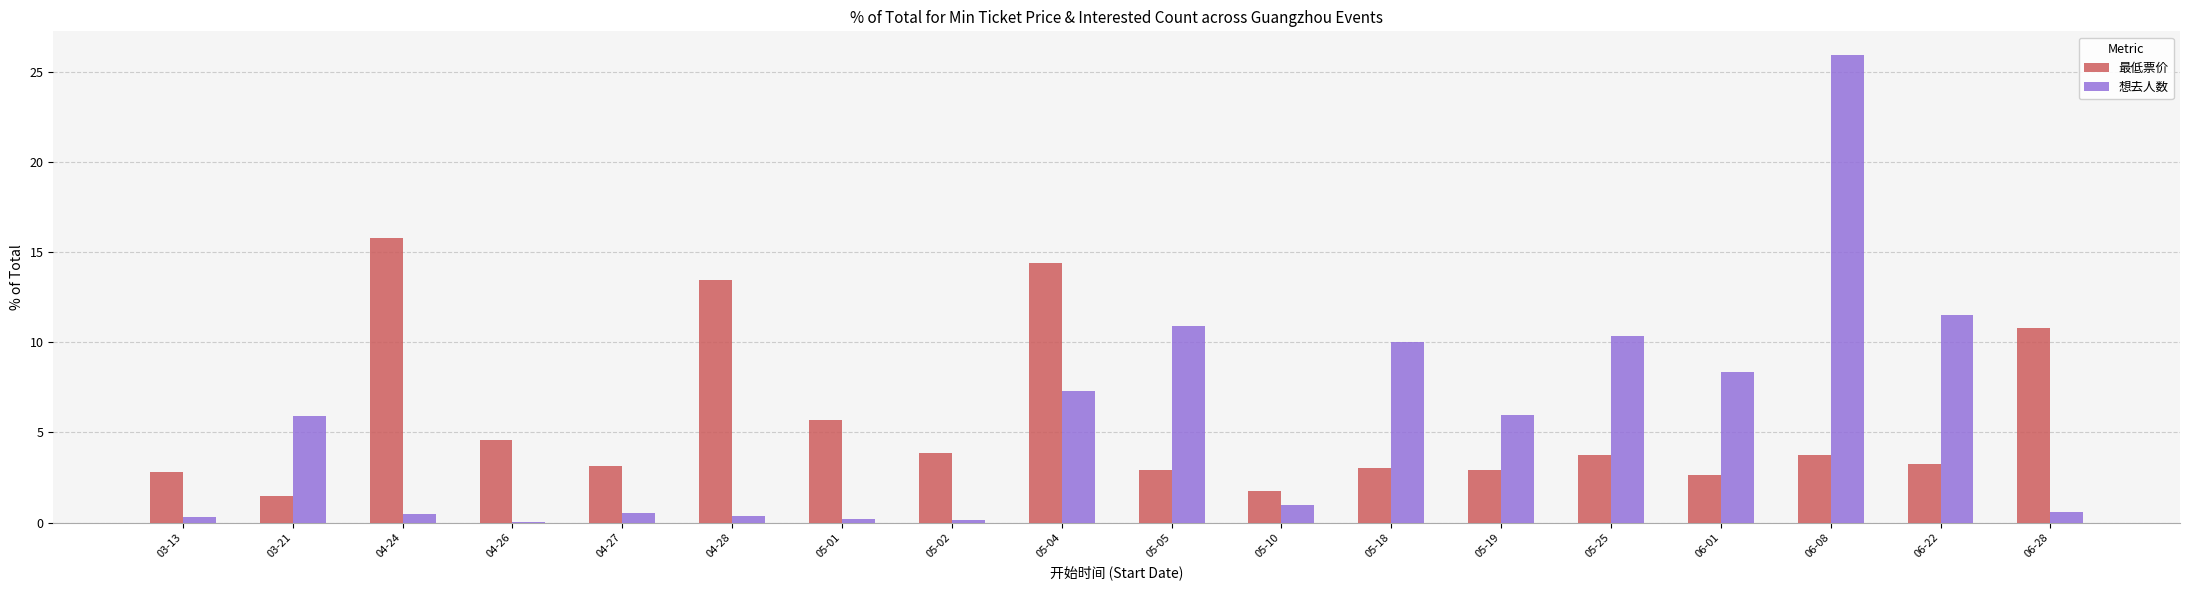

At which label does 想去人数 reach its peak?

06-08